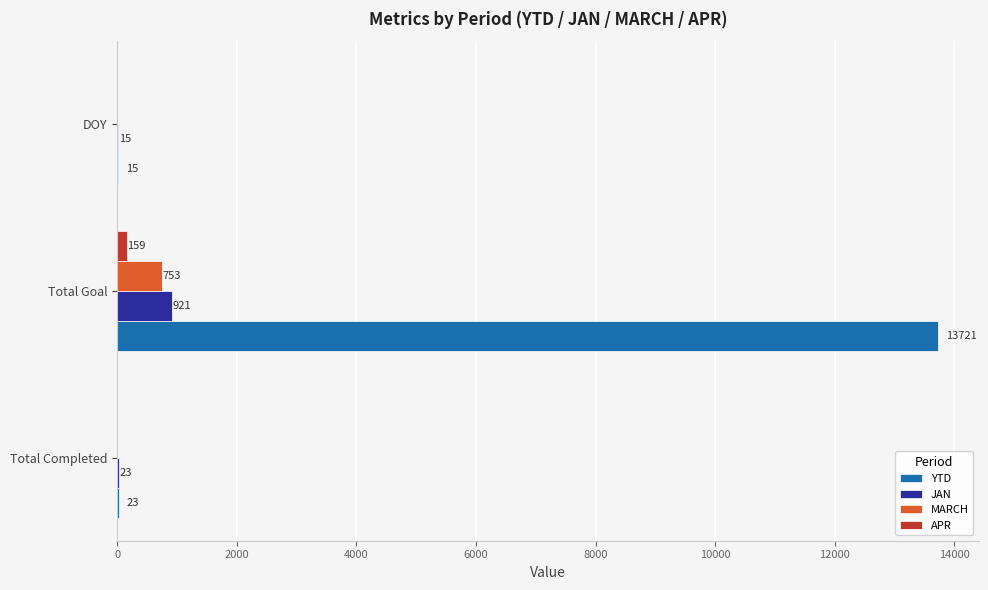

The MARCH series shows -522 at Total Completed. True or false?

False